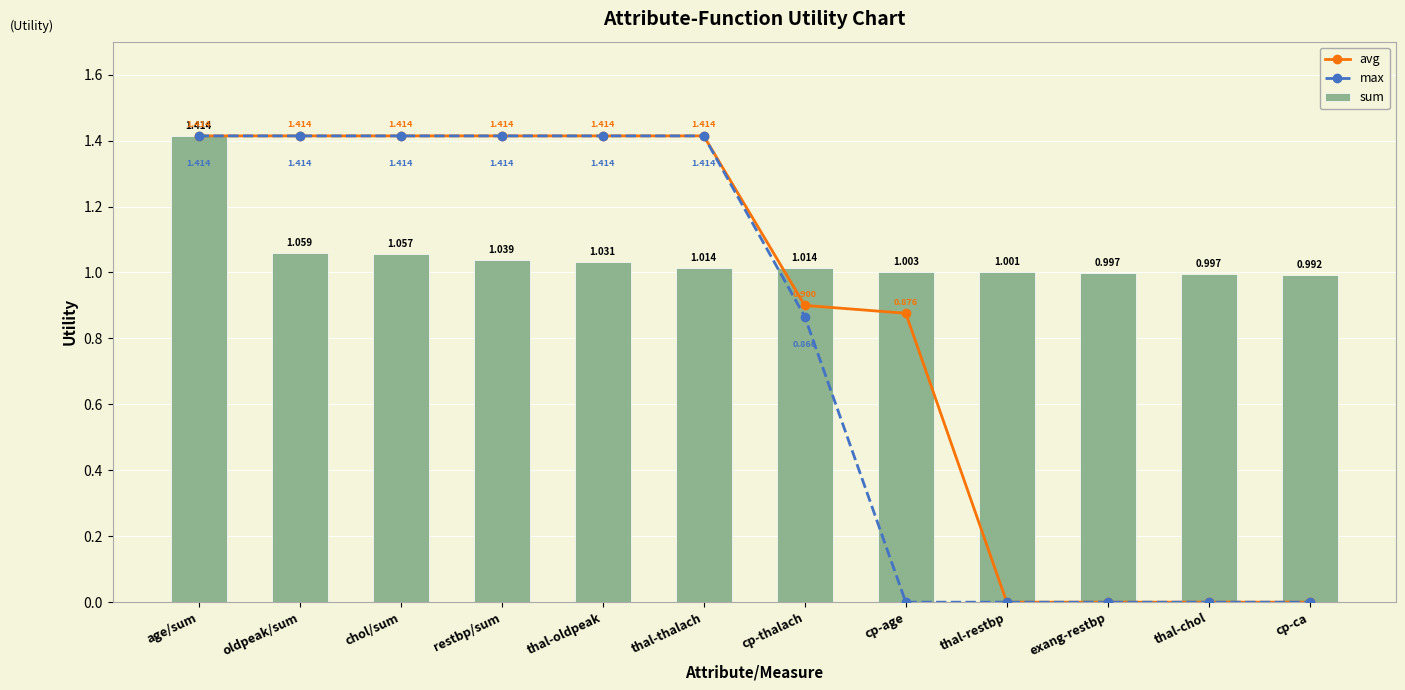

Is the value of avg at cp-ca greater than the value of sum at thal-restbp?

No